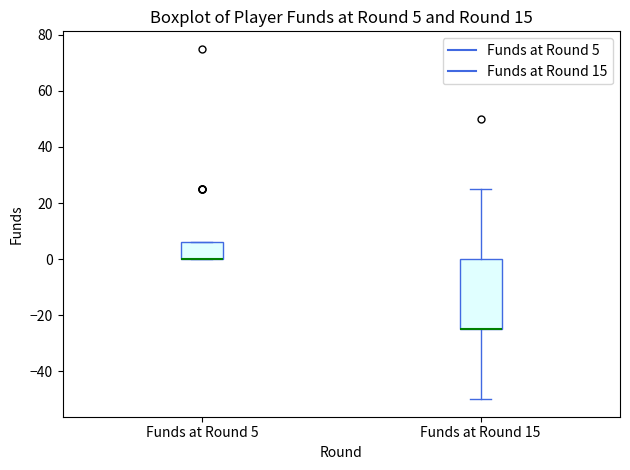

Comparing the boxes themselves (not the whiskers), which one is the tallest?

Funds at Round 15